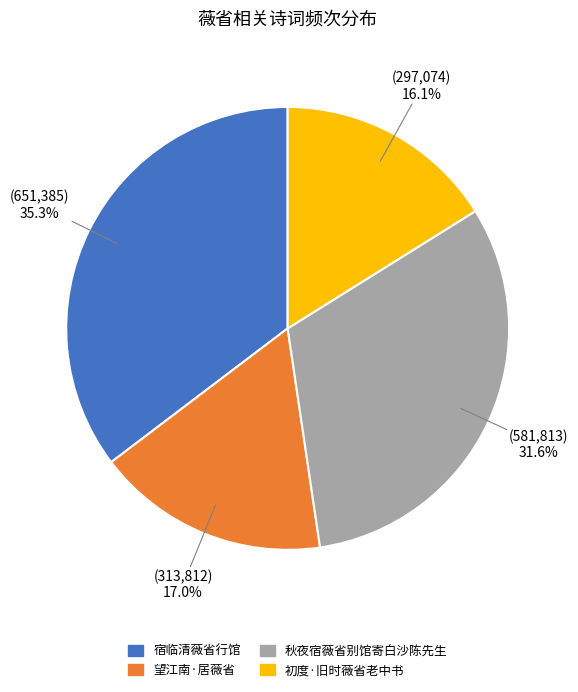

Is the sum of 秋夜宿薇省别馆寄白沙陈先生 and 初度·旧时薇省老中书 greater than half?

No